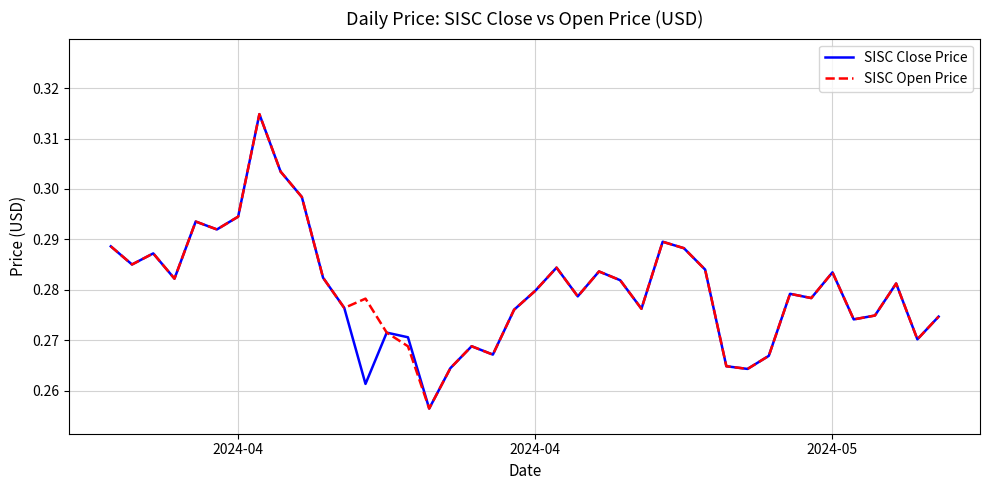

What are all the series names shown in the legend?

SISC Close Price, SISC Open Price